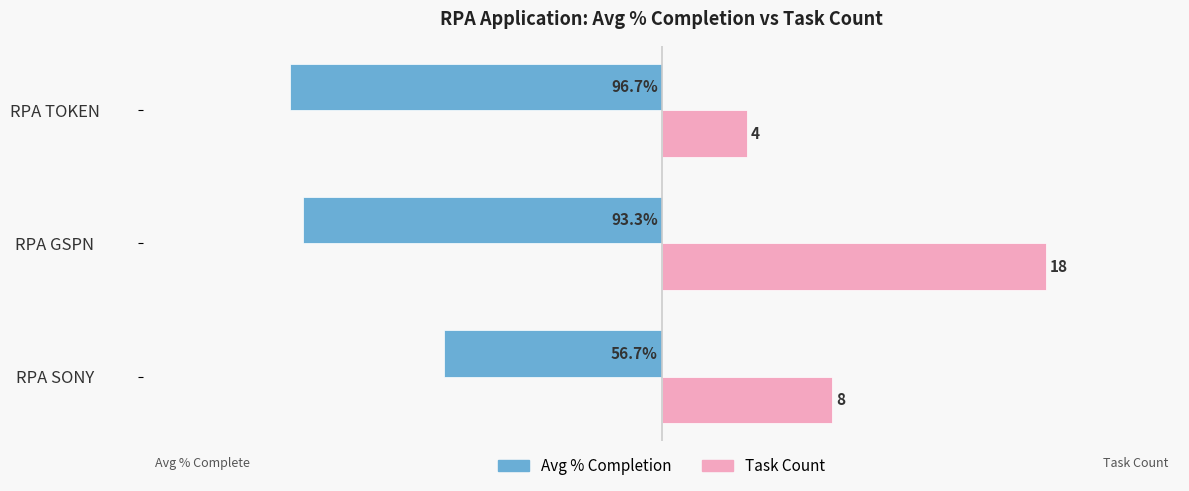

What are all the series names shown in the legend?

Avg % Completion, Task Count